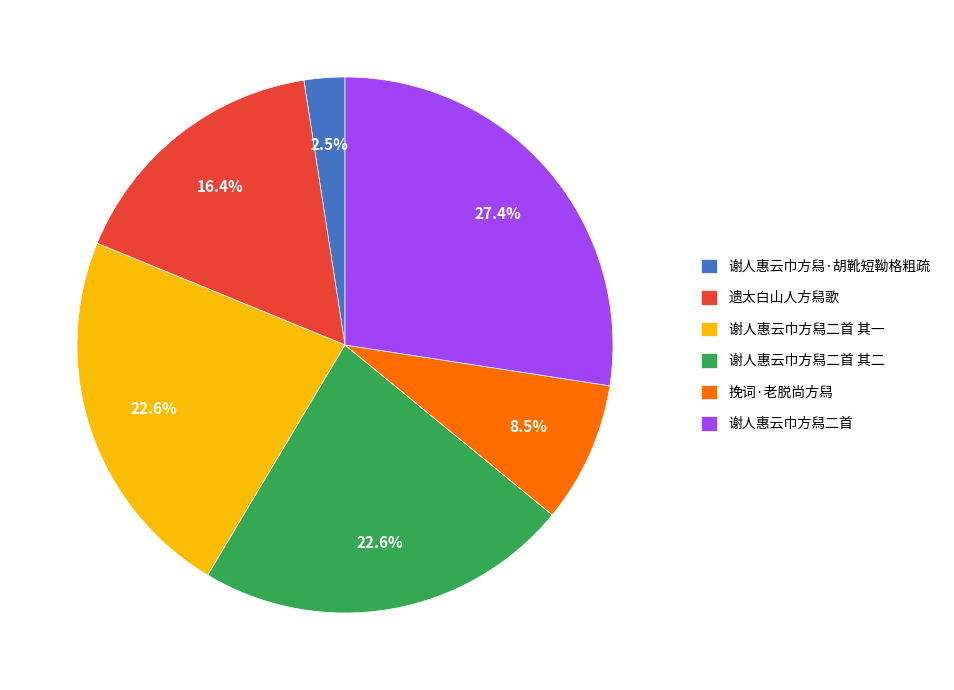

Between 谢人惠云巾方舄二首 and 遗太白山人方舄歌, which is larger?

谢人惠云巾方舄二首